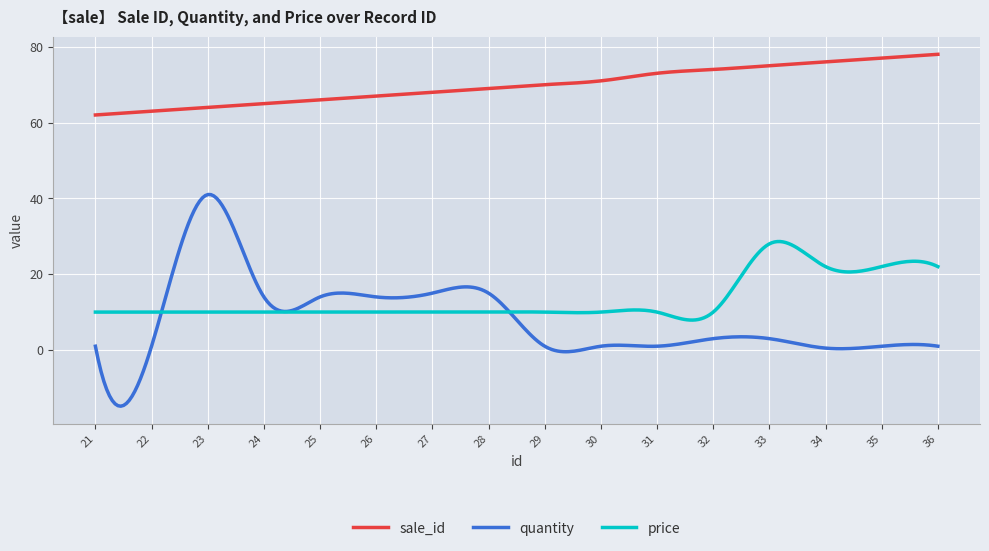

True or false: sale_id and price cross at least once.

False